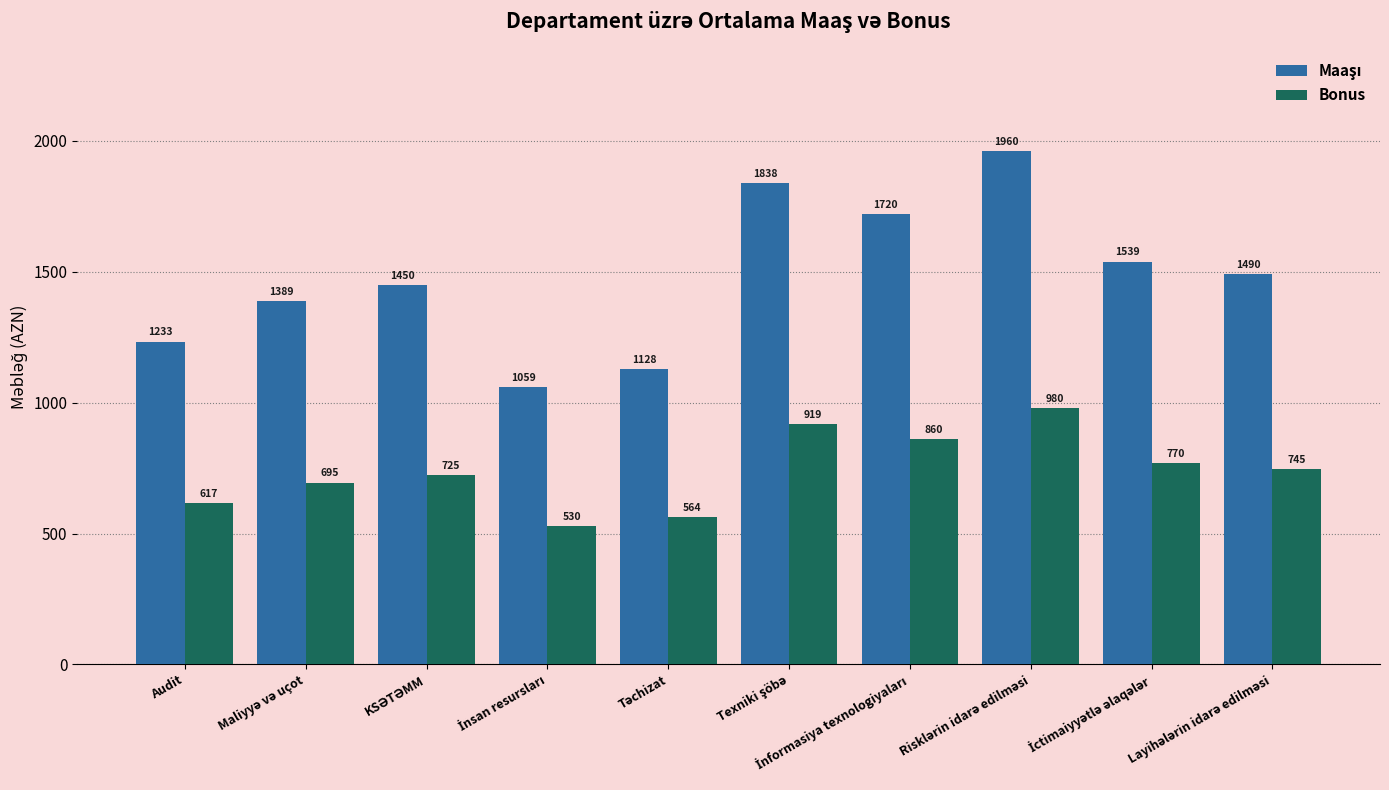

What is the smallest value displayed?

529.6